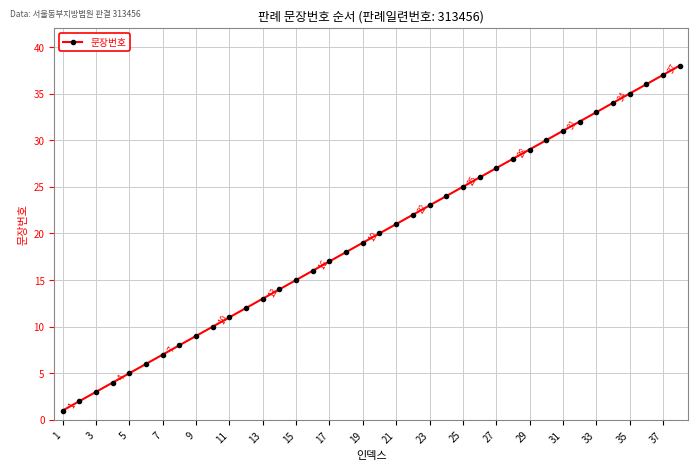

What is the minimum value shown in the chart?

1